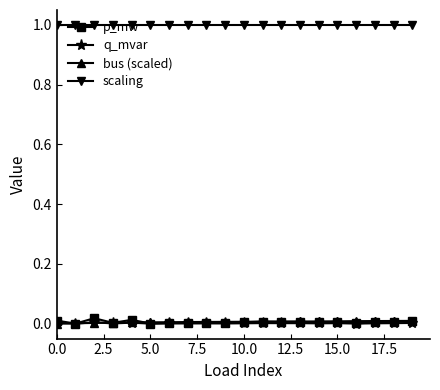

True or false: p_mw and scaling intersect in this chart.

False